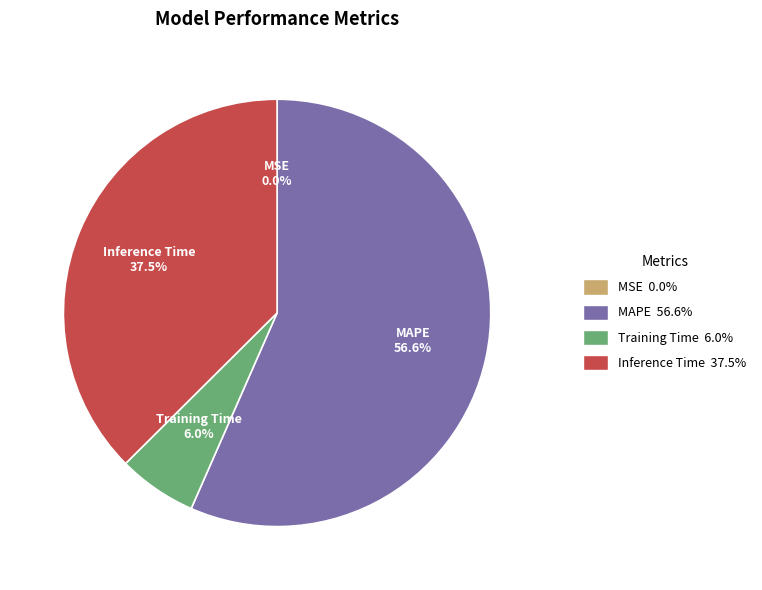

What is the total percentage of Training Time and MAPE?

62.5%